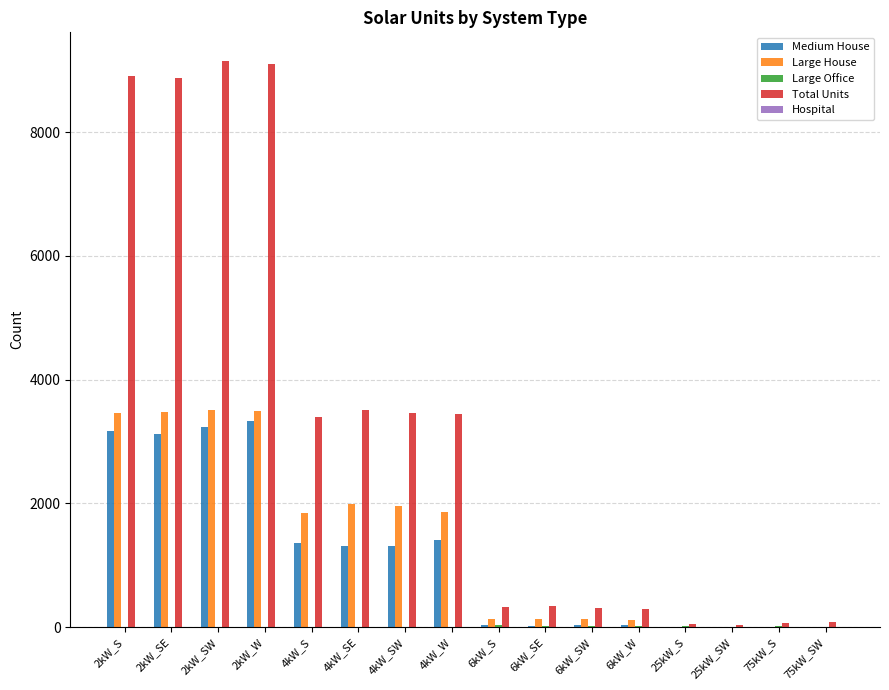

What is the greatest value displayed?

9153